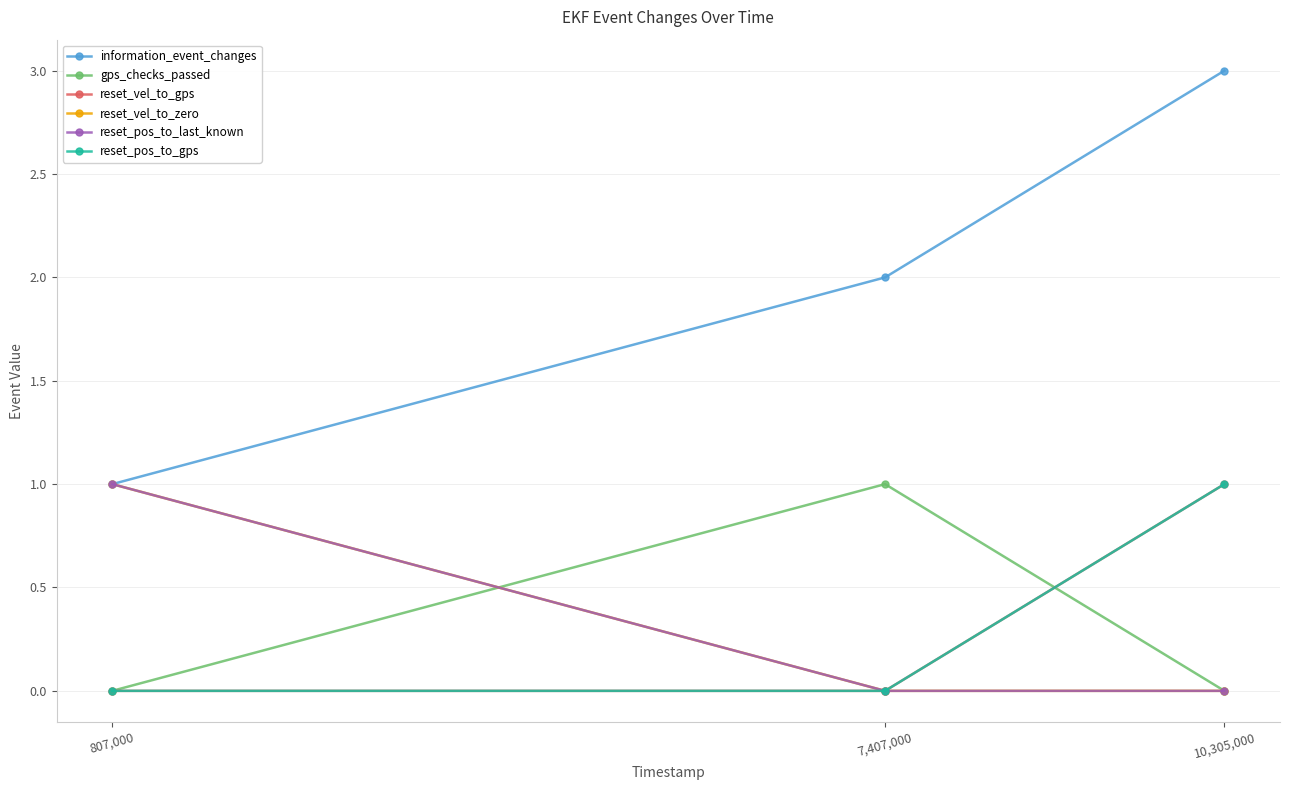

Is this an area chart (filled region under the line)?

No